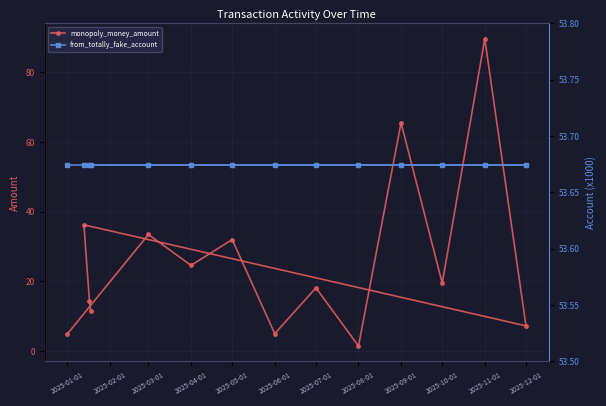

How many values in the monopoly_money_amount series are below 19?

7